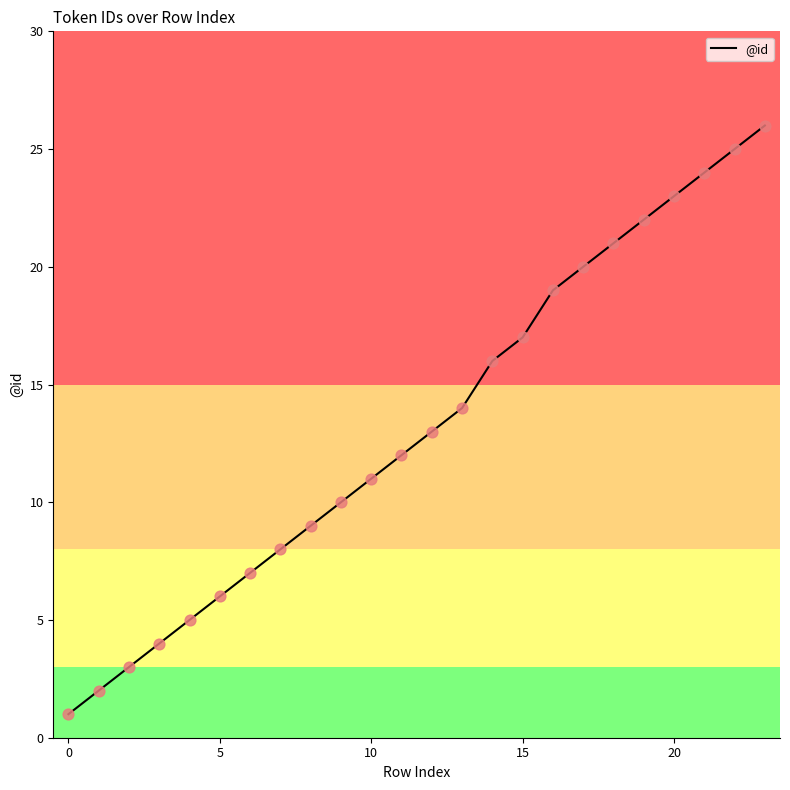

What is the maximum value shown in the chart?

26